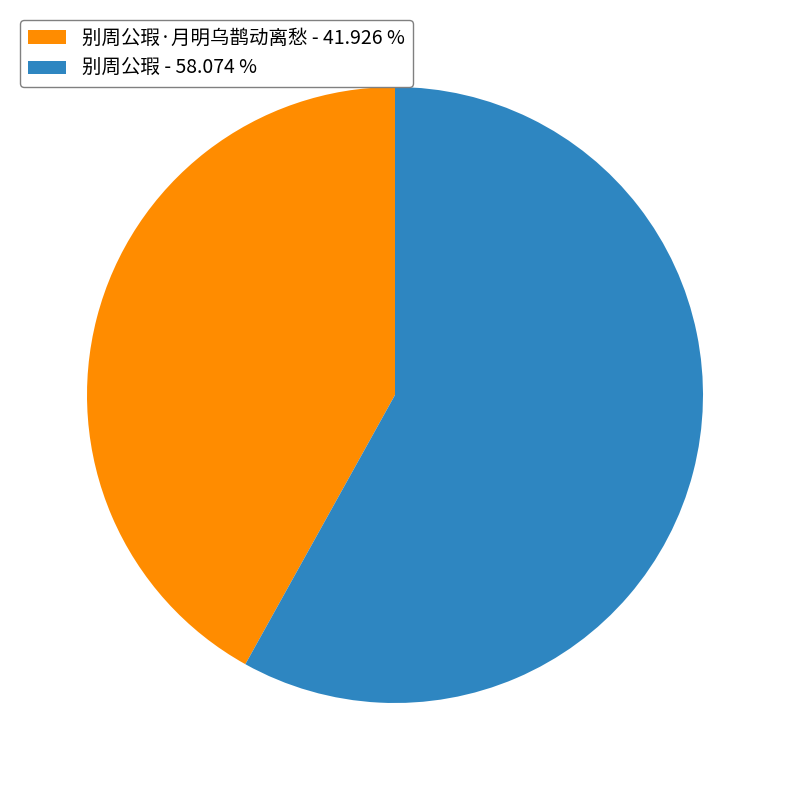

What is the ratio of the value at 别周公瑕 - 58.074 % to the value at 别周公瑕·月明乌鹊动离愁 - 41.926 %?

1.4